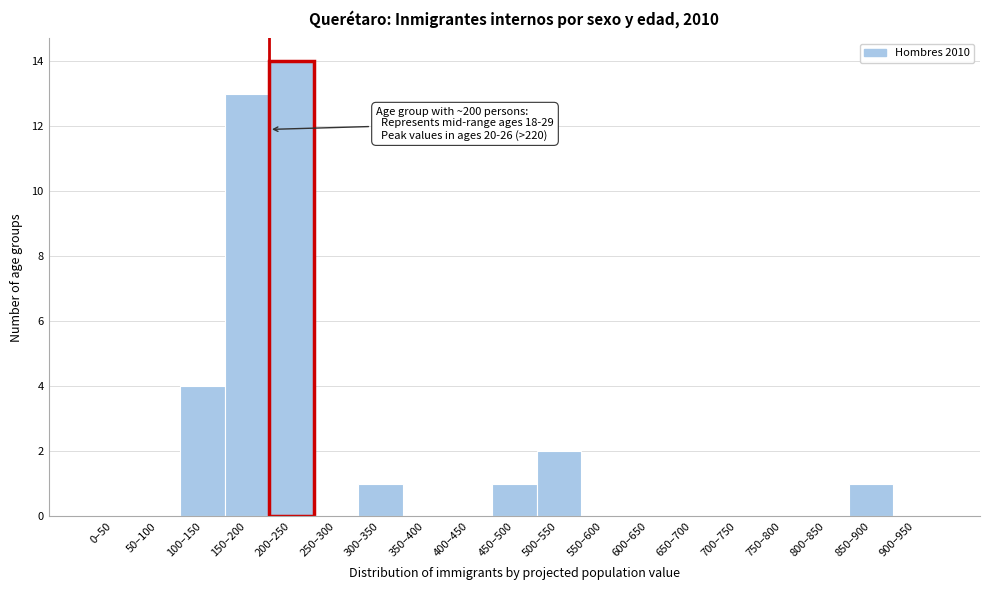

Reading left to right, extract all data points from this chart.

0–50=0	50–100=0	100–150=4	150–200=13	200–250=14	250–300=0	300–350=1	350–400=0	400–450=0	450–500=1	500–550=2	550–600=0	600–650=0	650–700=0	700–750=0	750–800=0	800–850=0	850–900=1	900–950=0